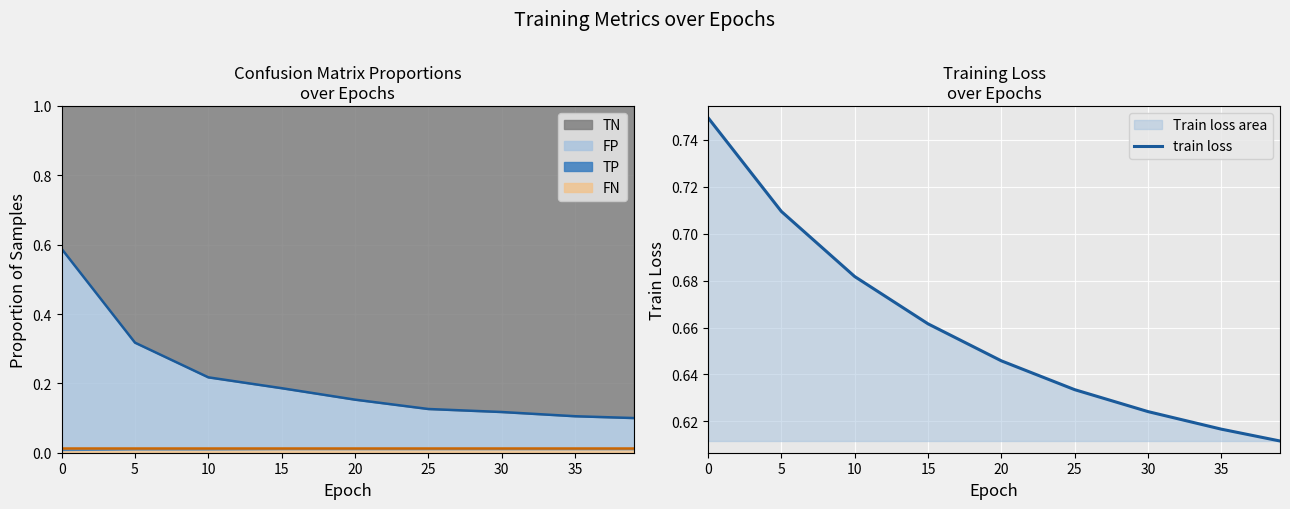

True or false: TN boundary has a value of 0.2 at 25.

False